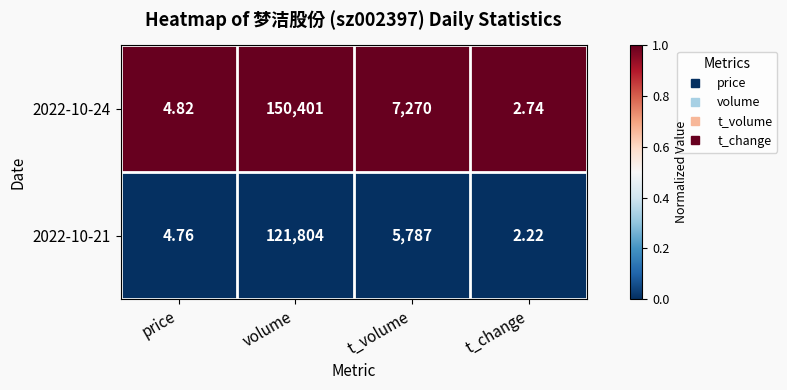

List the series in order of their overall mean, highest first.

2022-10-24, 2022-10-21